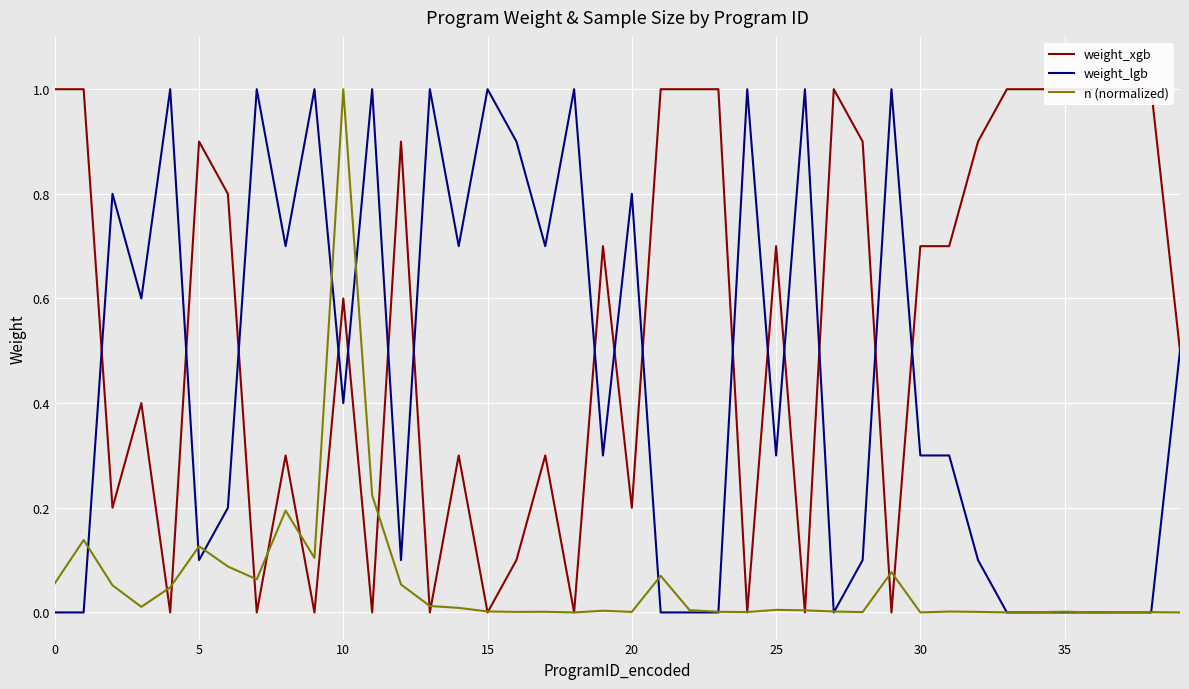

What is the label of the 29th point from the left?

28